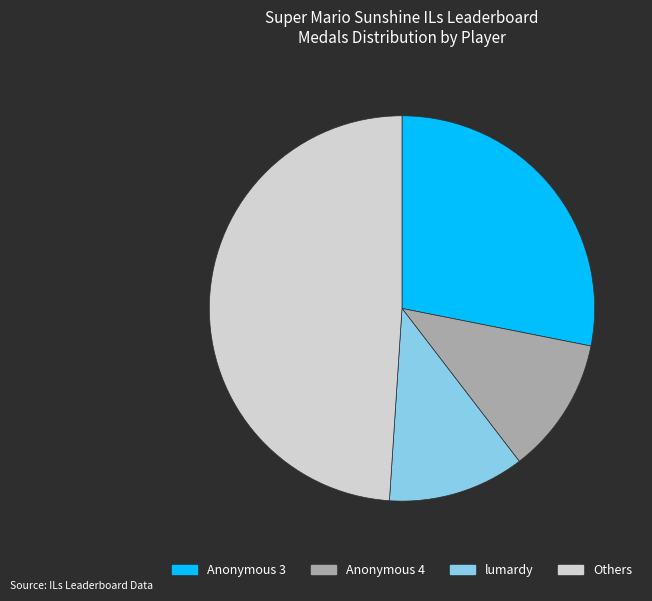

Is there any slice that represents more than half of the pie?

No